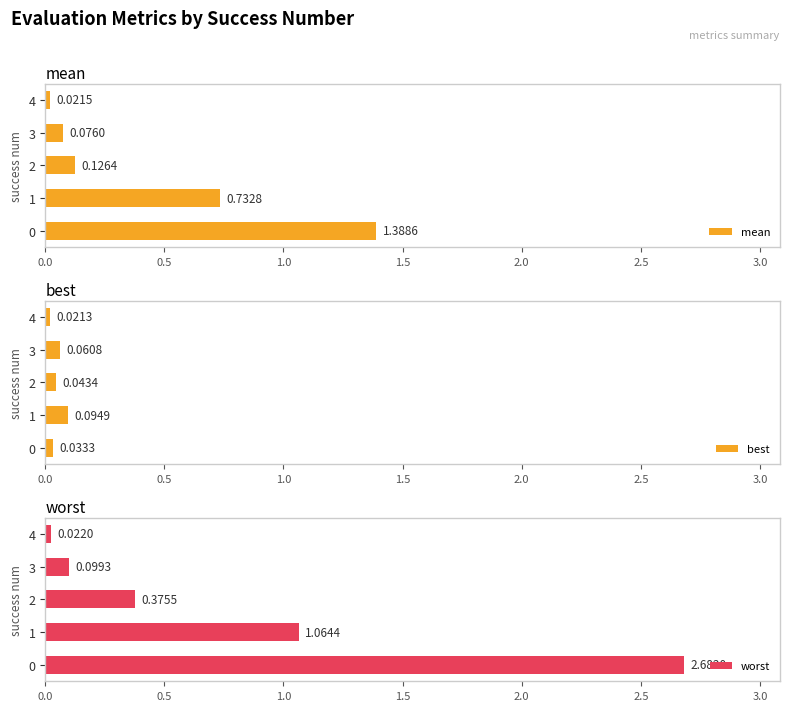

At how many categories does at least one series exceed 2?

1